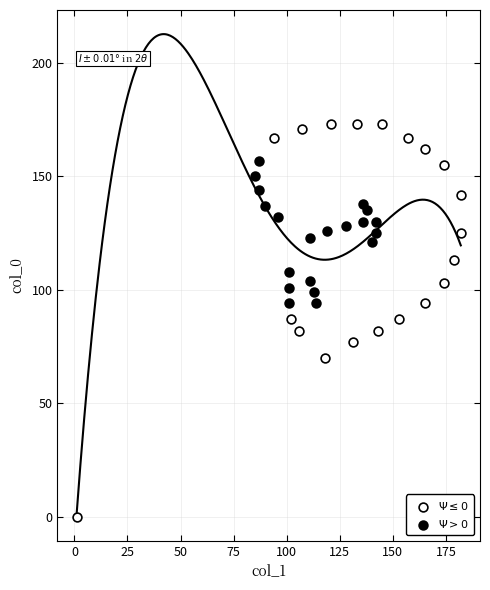

What are all the series names shown in the legend?

$\Psi \leq 0$, $\Psi > 0$